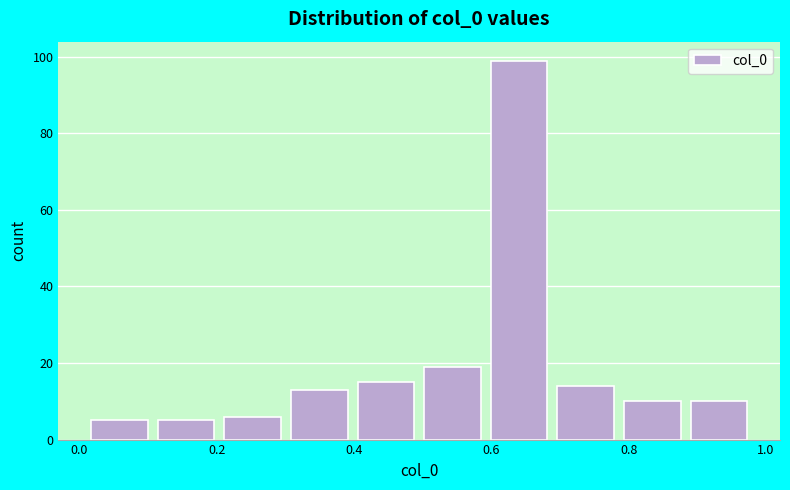

Reading left to right, list every bar in this chart as the range it spans on the x-axis followed by its height. Neither the bar edges nor the heights are printed on the chart, so give them approximately, as read against the axes.

0.02 to 0.10: 6
0.10 to 0.20: 6
0.20 to 0.30: 6
0.30 to 0.40: 14
0.40 to 0.50: 16
0.50 to 0.60: 20
0.60 to 0.68: 100
0.68 to 0.78: 14
0.78 to 0.88: 10
0.88 to 0.98: 10